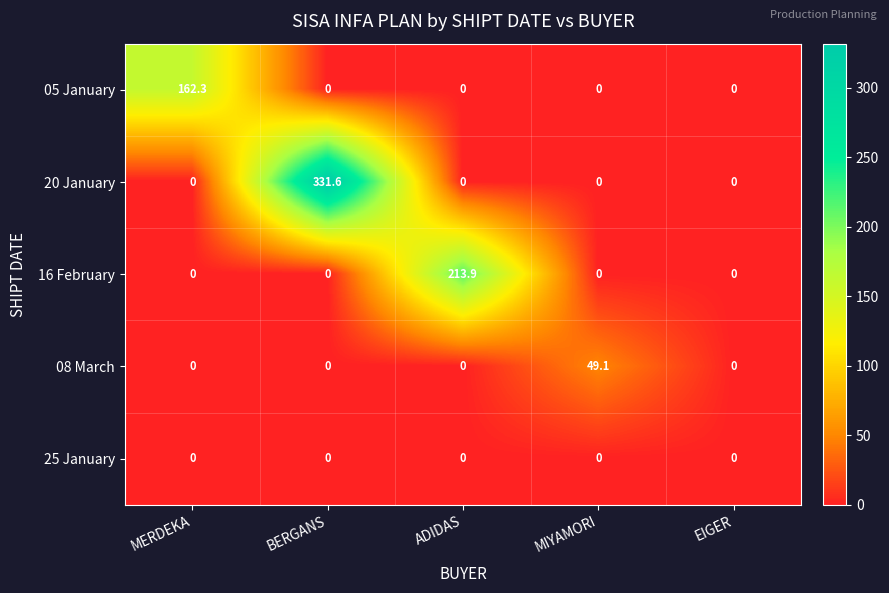

The value of 16 February at EIGER is 0.0. True or false?

True